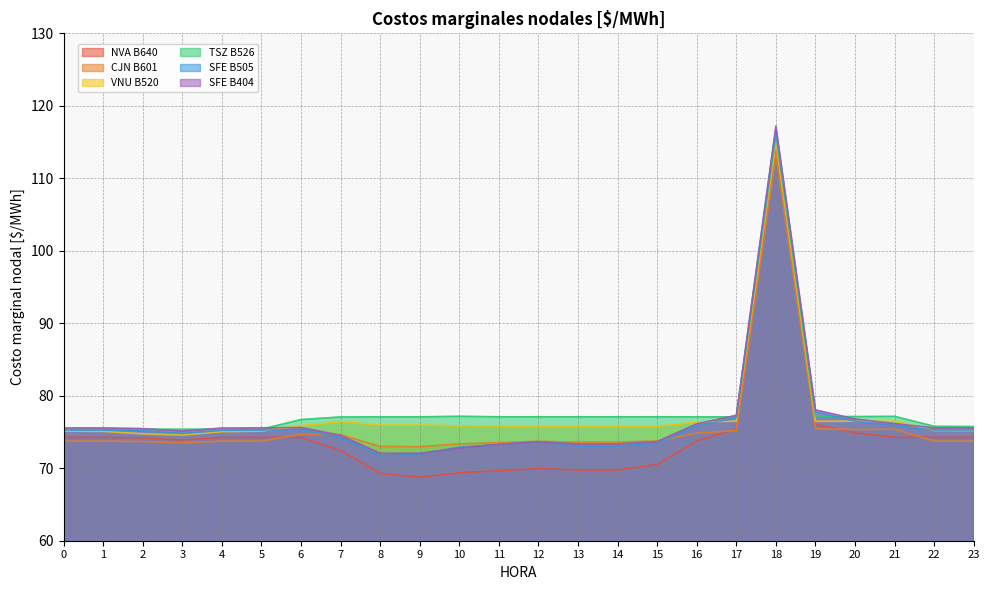

Rank the categories by SFE B404 value from lowest to highest.

8, 9, 10, 11, 13, 14, 12, 15, 7, 3, 2, 4, 1, 0, 5, 23, 22, 6, 16, 21, 20, 17, 19, 18